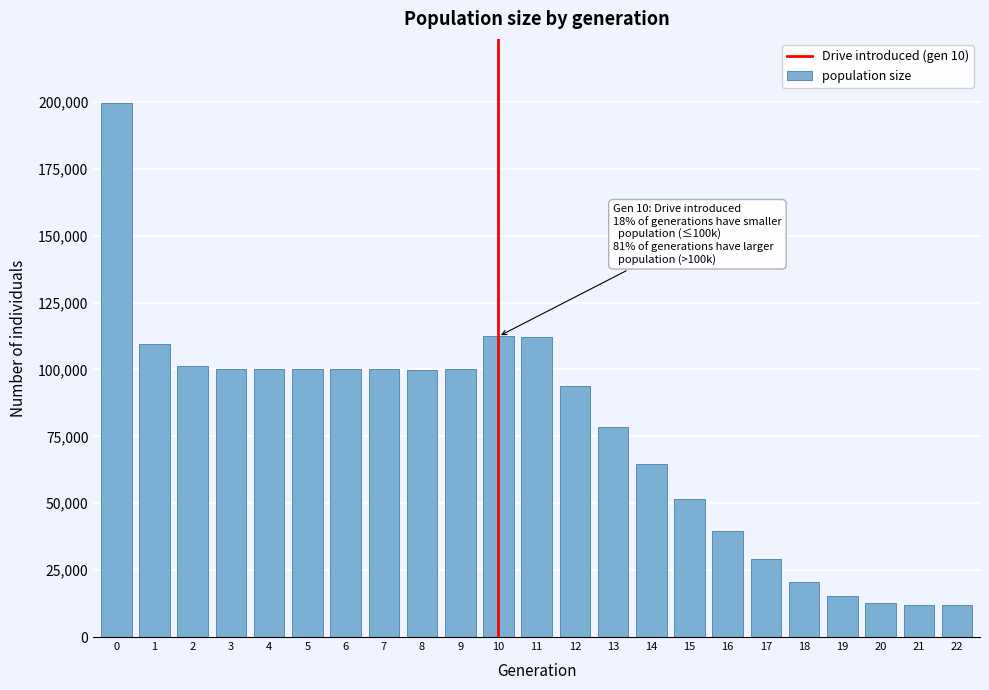

What is the difference between the maximum and second lowest values?

187584